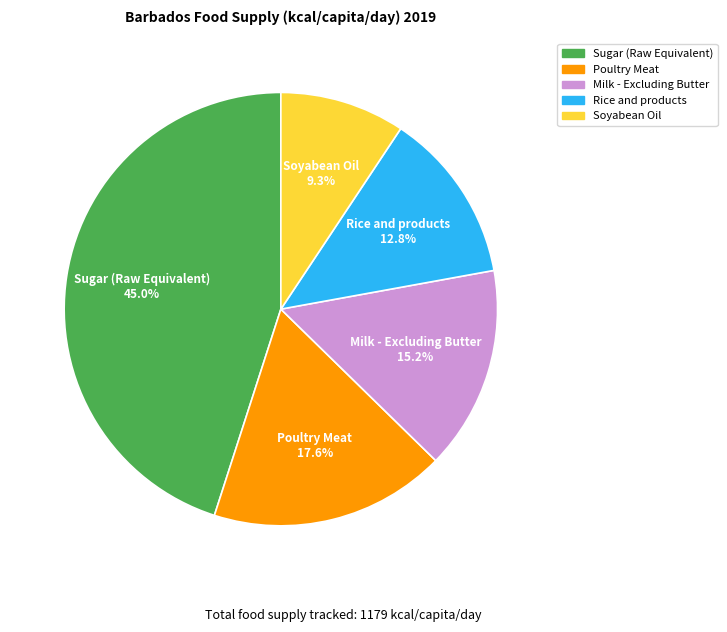

Rank the categories by value from lowest to highest.

Soyabean Oil, Rice and products, Milk - Excluding Butter, Poultry Meat, Sugar (Raw Equivalent)